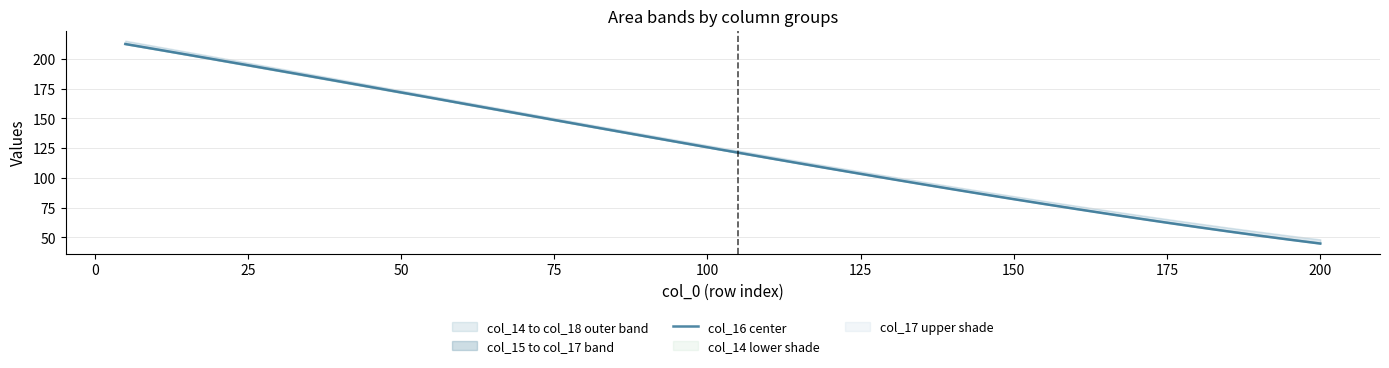

What is the maximum value for col_16 center?

212.5